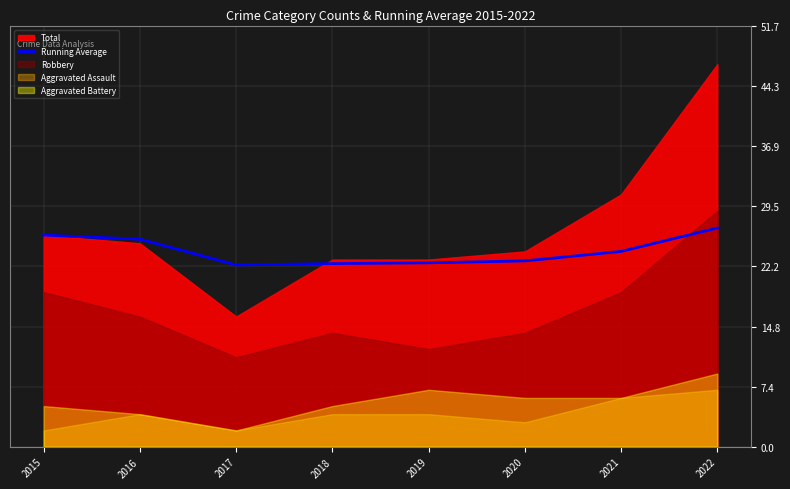

Where is the data nearest to the value 24?

2021